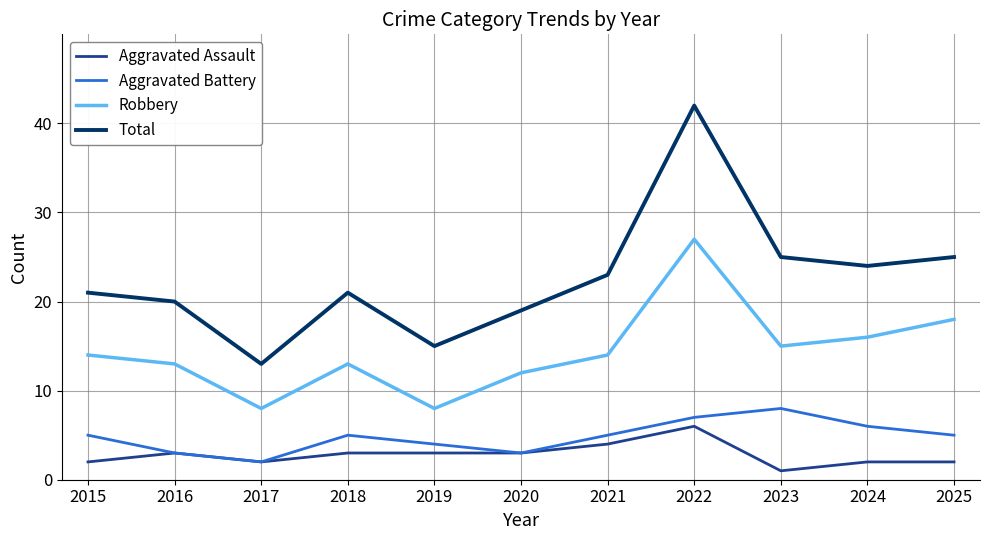

What is the difference between the Aggravated Assault values at 2016 and 2024?

1